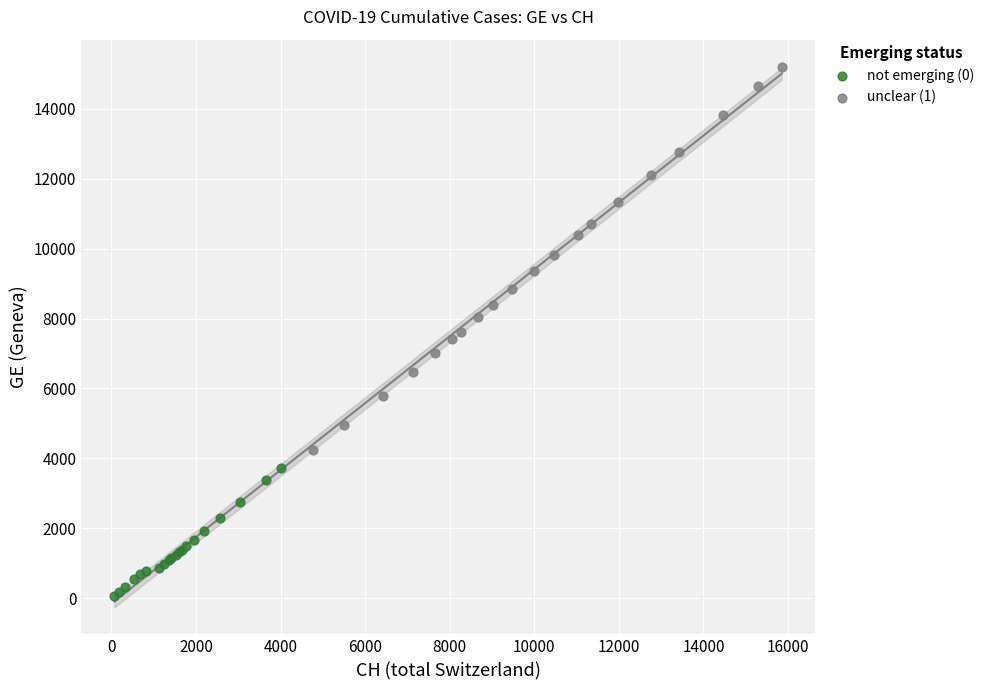

Which series has the widest spread of Y values?

unclear (1)